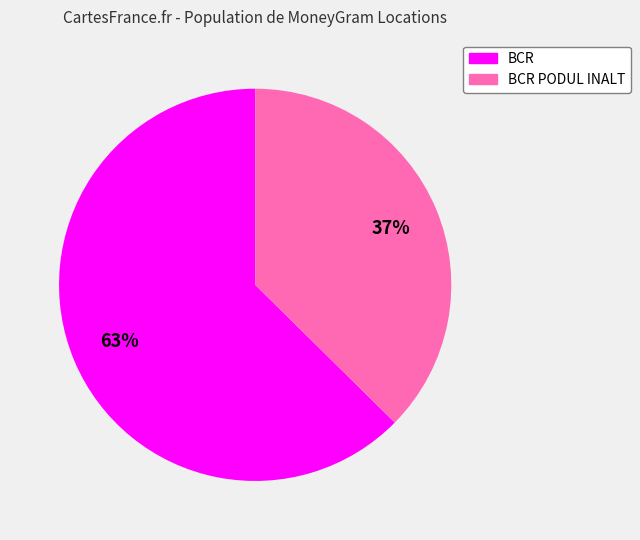

Does any single category account for the majority?

Yes